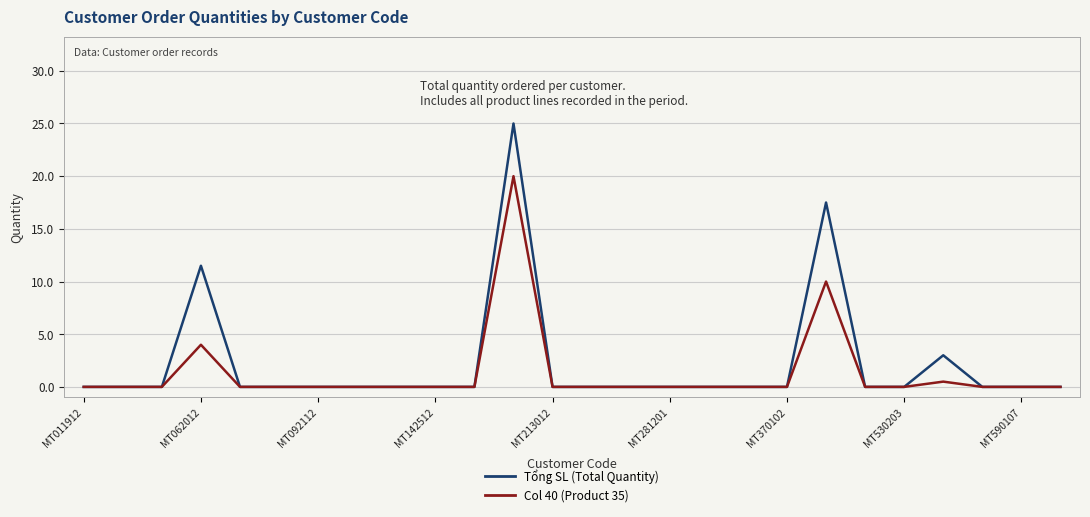

Which series has the largest total across all categories?

Tổng SL (Total Quantity)